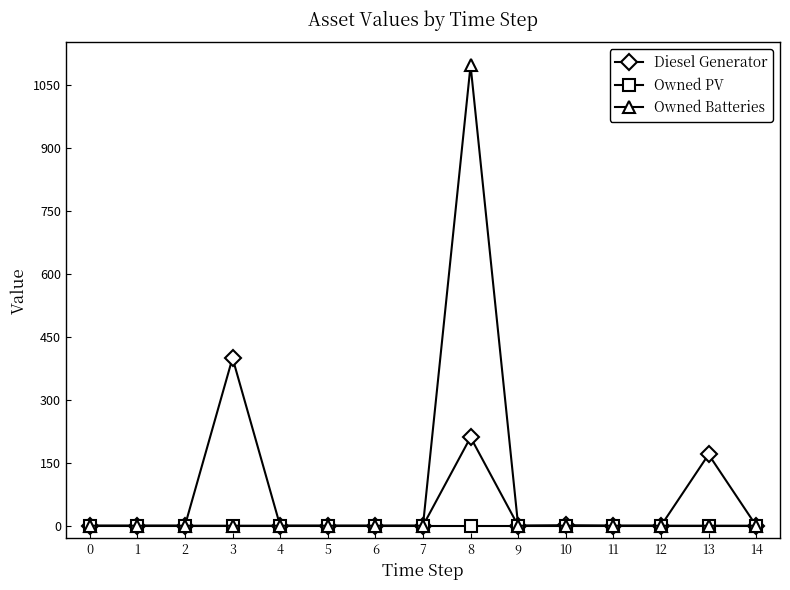

Is this an area chart (filled region under the line)?

No